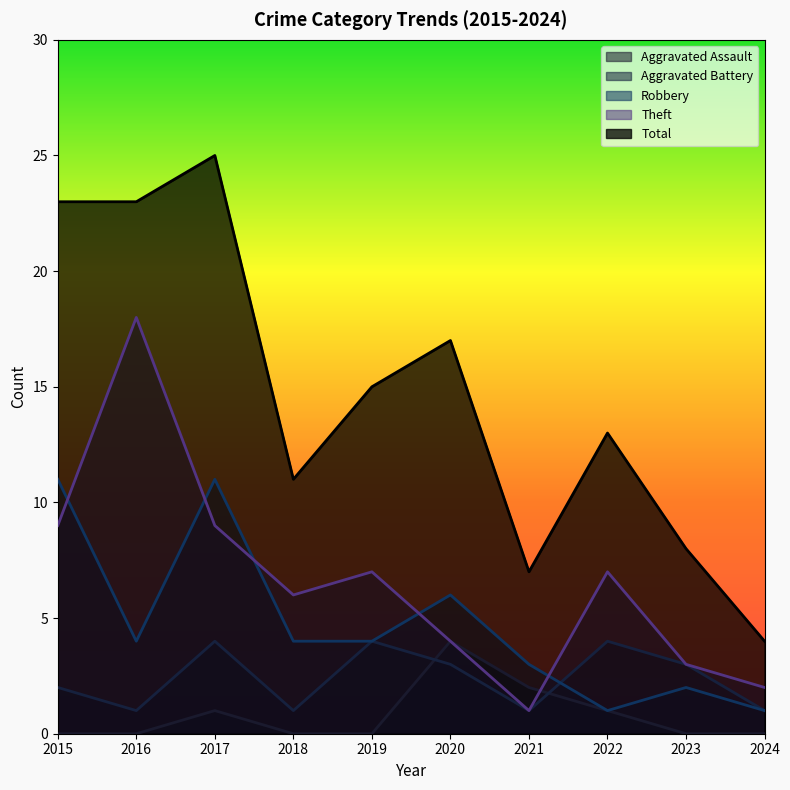

Is it true that Theft equals 16 at 2015?

False